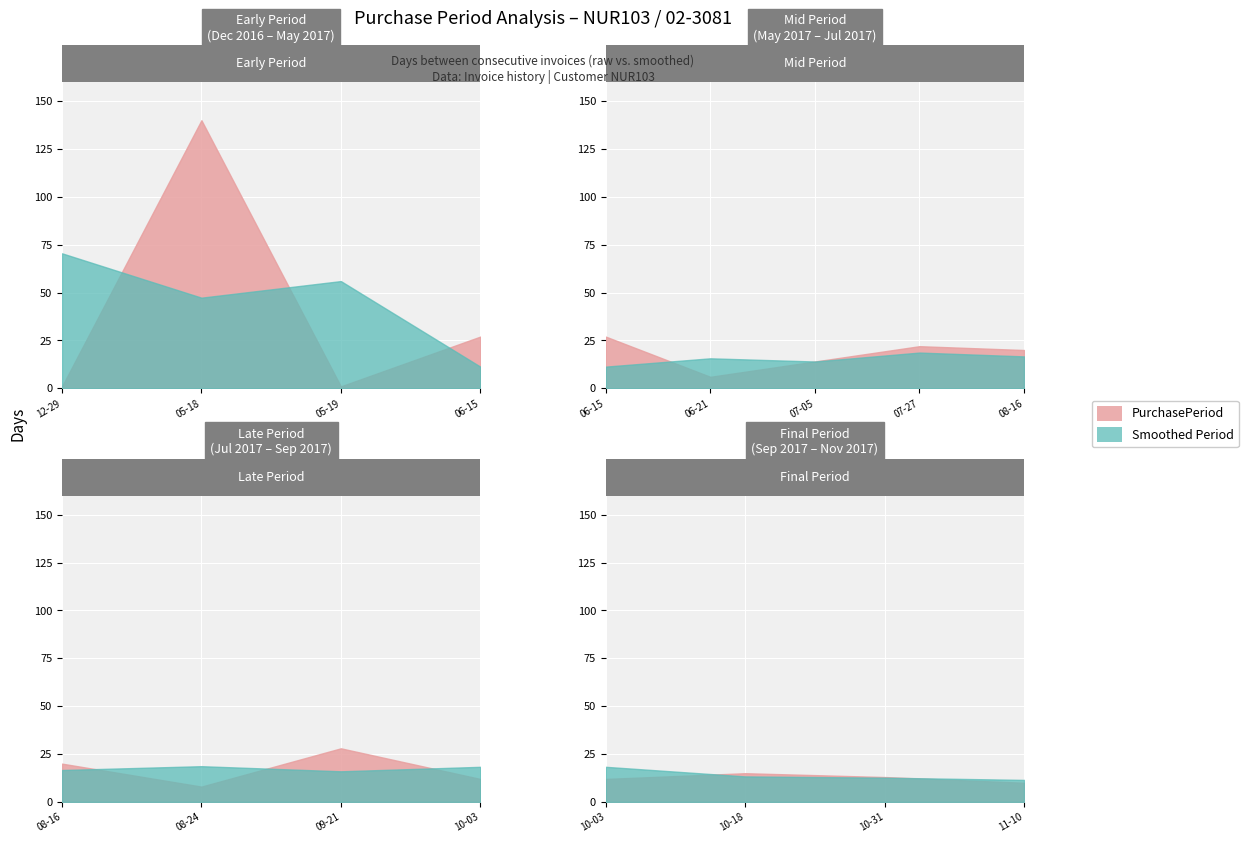

List the labels in order of value, largest first.

2017-05-18, 2017-09-21, 2017-06-15, 2017-07-27, 2017-08-16, 2017-10-18, 2017-07-05, 2017-10-31, 2017-10-03, 2017-11-10, 2017-08-24, 2017-06-21, 2016-12-29, 2017-05-19